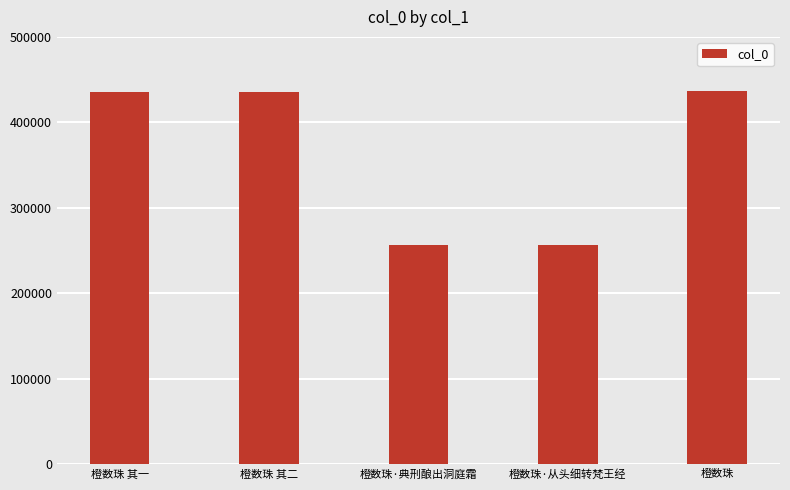

What is the label of the 3rd bar from the right?

橙数珠·典刑酿出洞庭霜